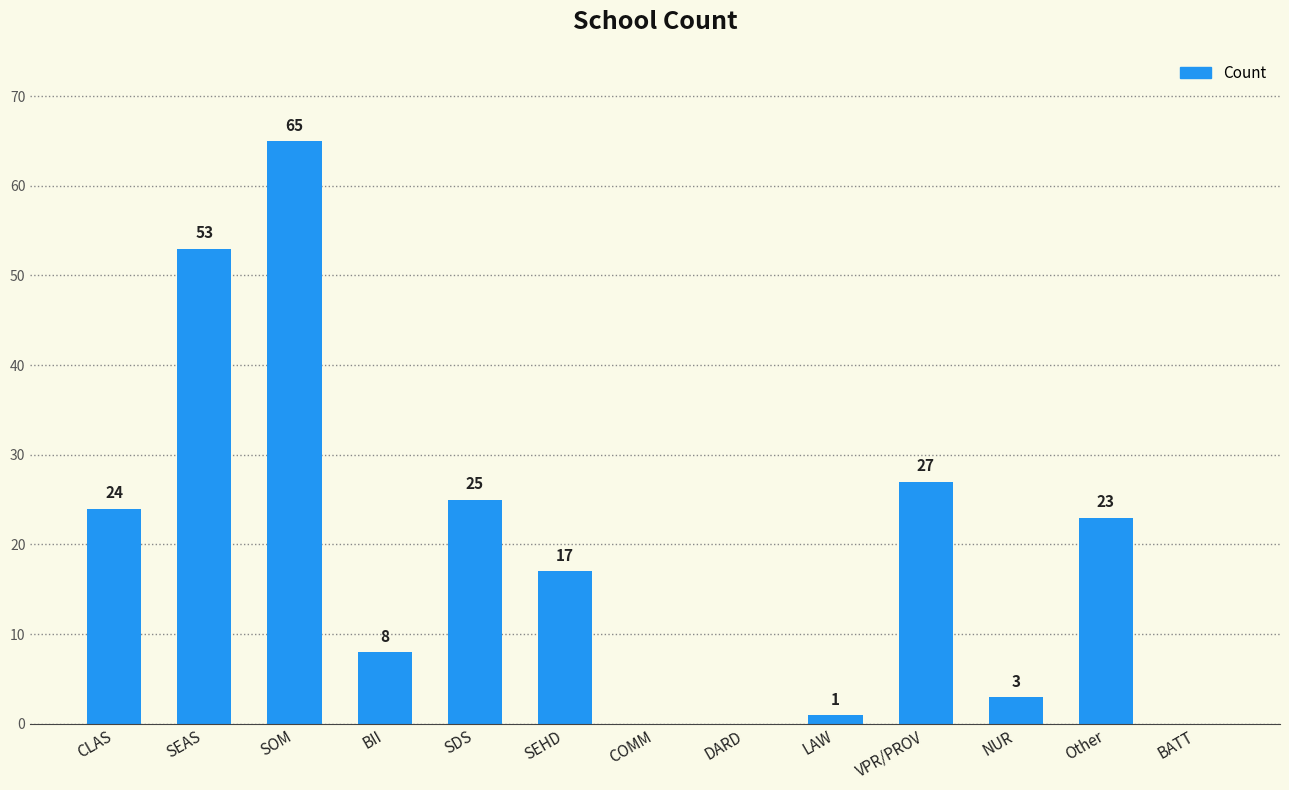

What is the greatest value displayed?

65